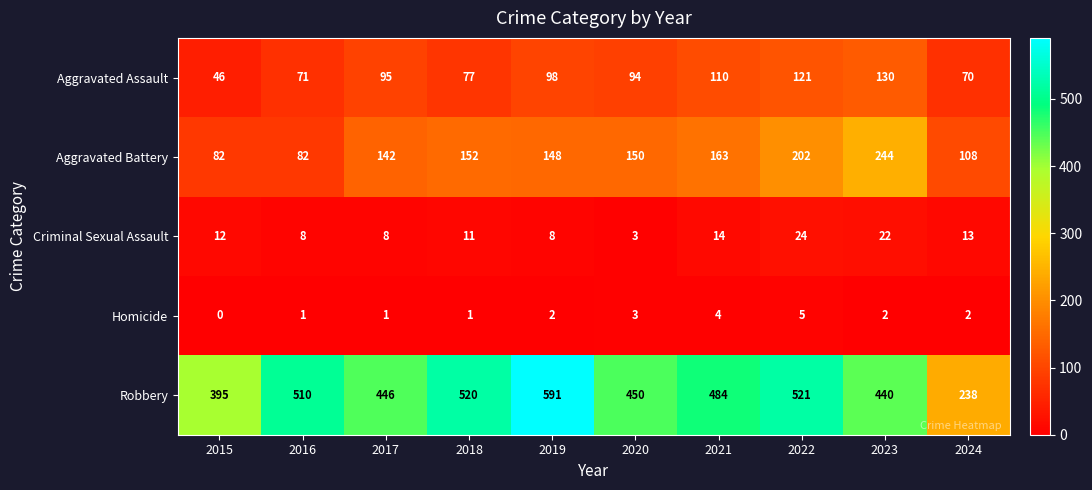

What is the maximum value shown in the chart?

591